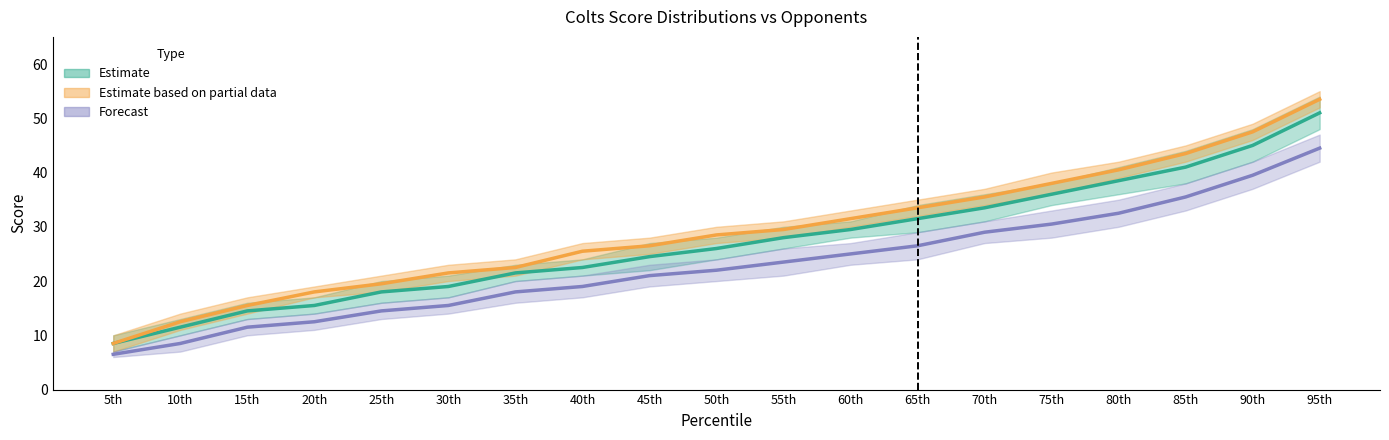

What is the sum of the Colts_vs_Saints_Colts values at 75th and 55th?

64.0